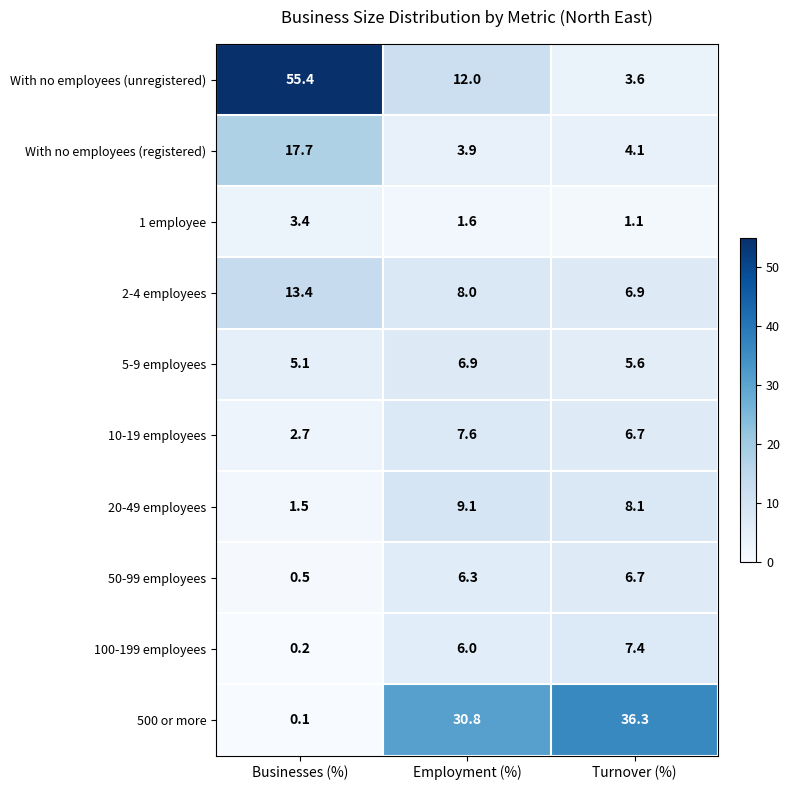

What is the spread (max minus min) of values at Employment (%)?

29.2